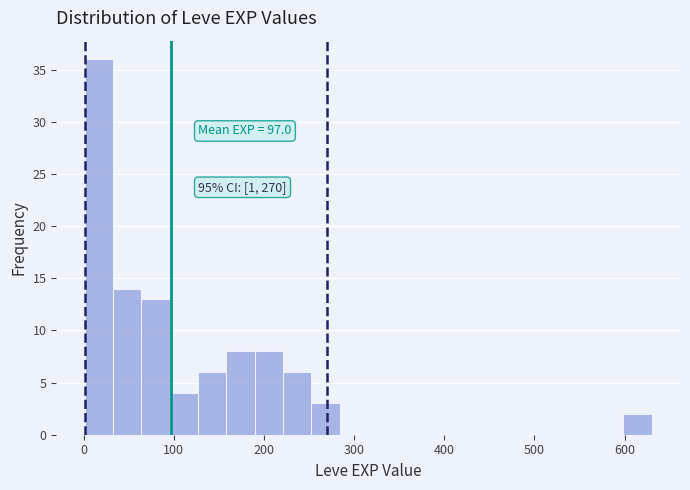

Around what value on the x-axis is the tallest bar? Give the approximate position of its centre, as read against the axis.

20